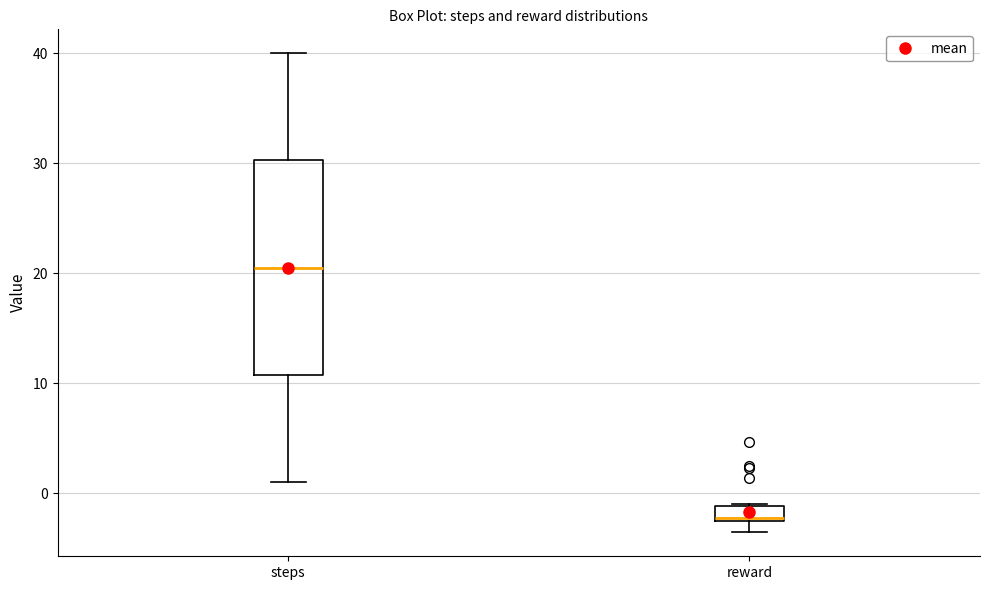

Comparing the boxes themselves (not the whiskers), which one is the tallest?

steps